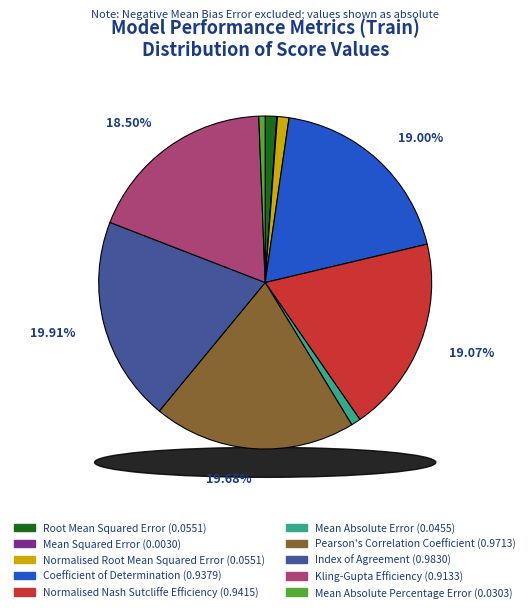

How many slices are in this pie chart?

10